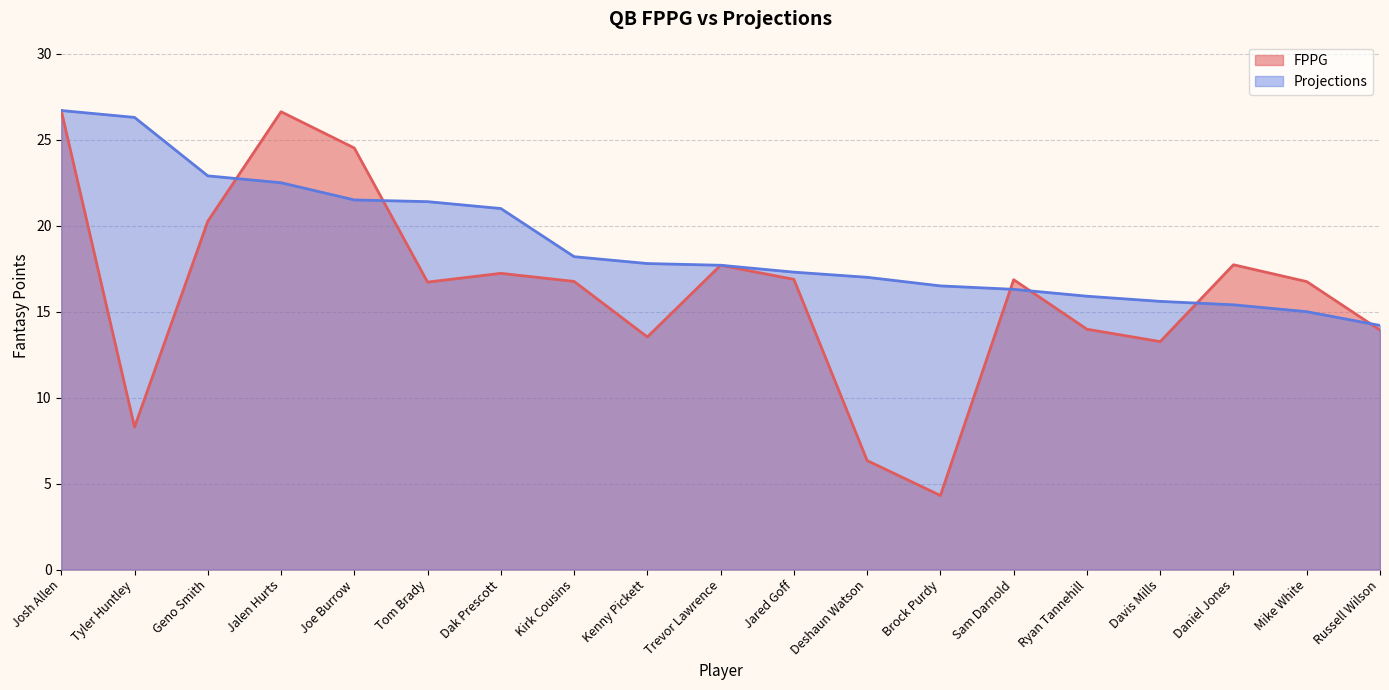

At which category is the sum across all series the highest?

Josh Allen